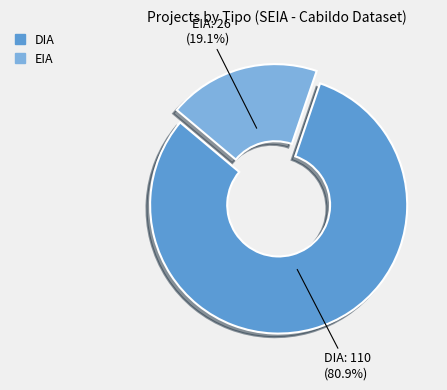

Which has a higher value, DIA or EIA?

DIA